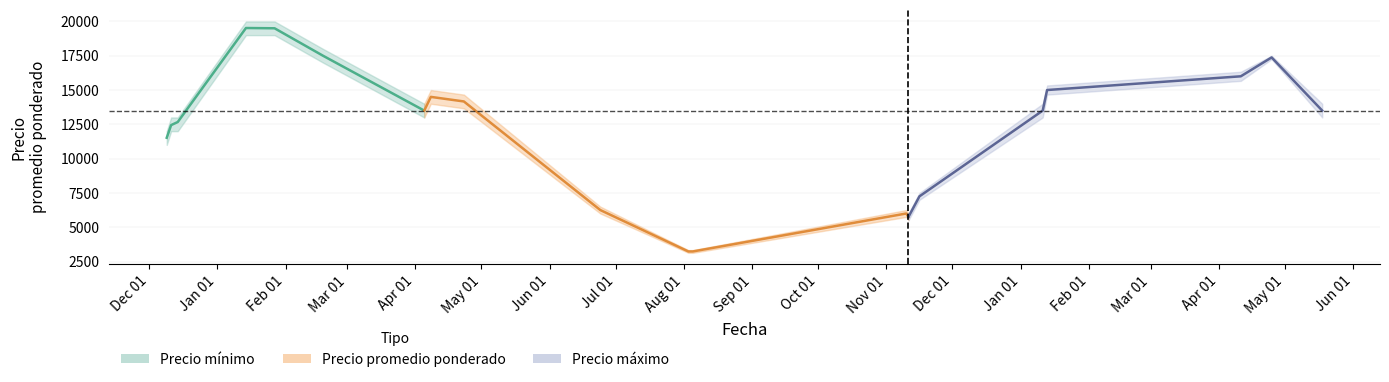

Between Jan 01 and May 01, which is larger?

May 01